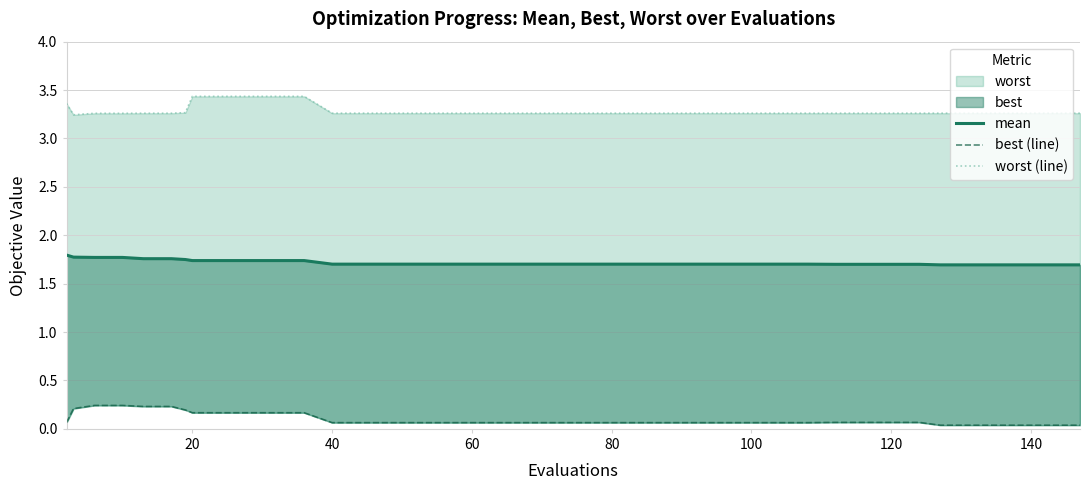

What is the sum of all worst (line) values?

131.4